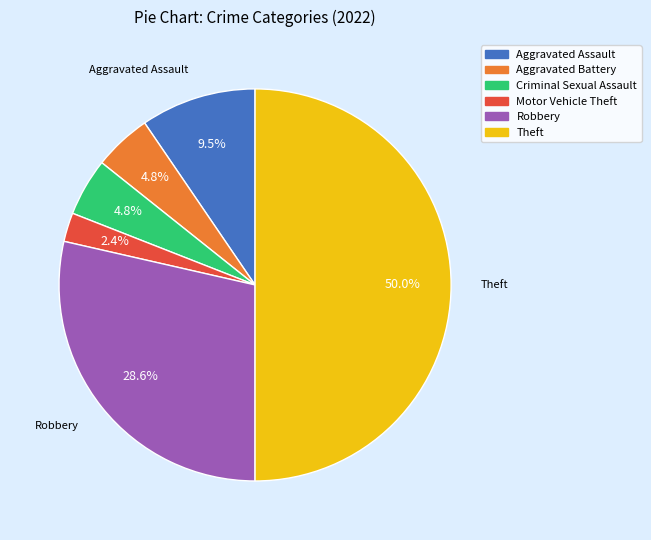

To the nearest percent, what portion does Robbery represent?

29%